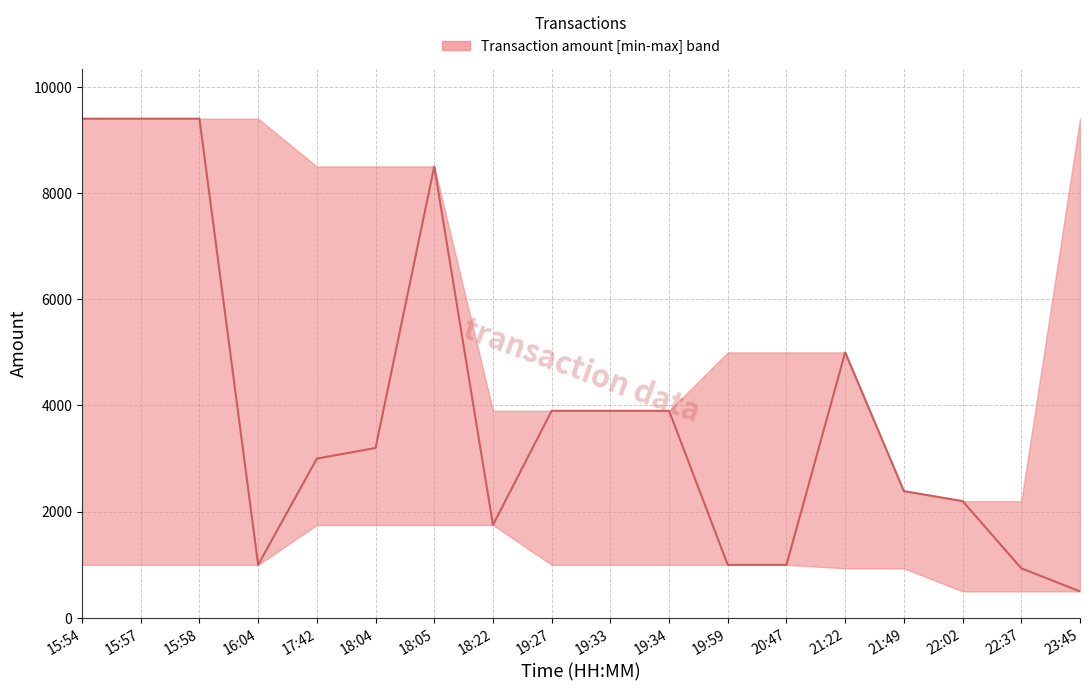

At which label does the data first exceed 3200?

15:54